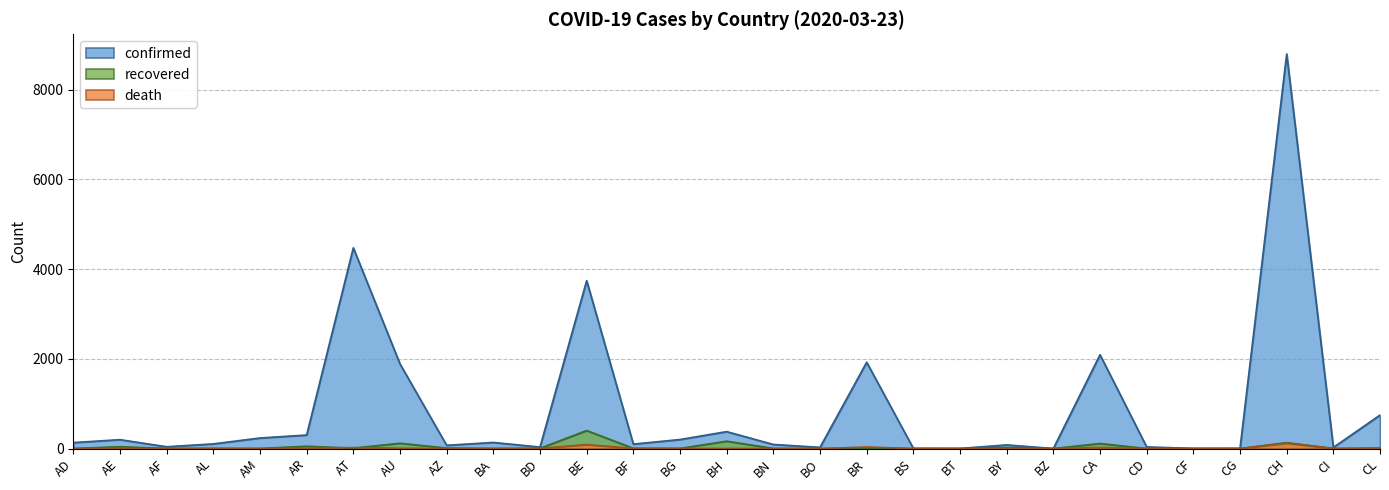

At which label does recovered reach its minimum?

BO